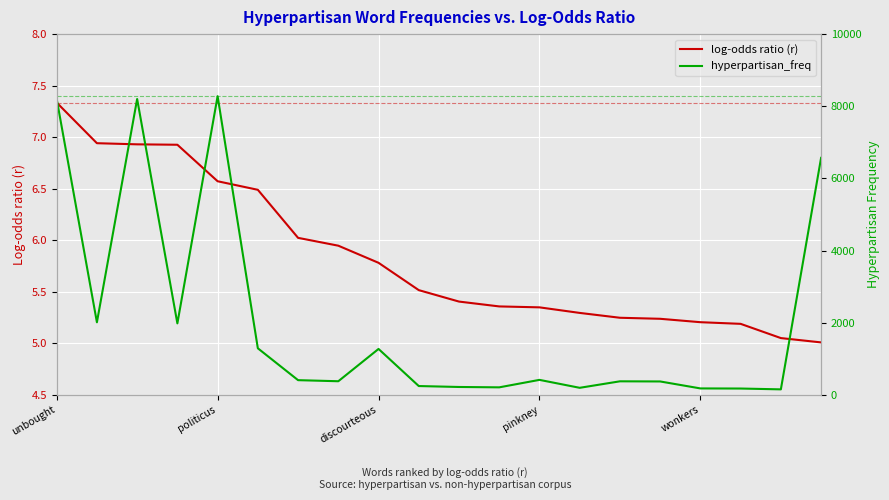

What is the difference between the maximum and minimum values in the log-odds ratio (r) series?

2.3